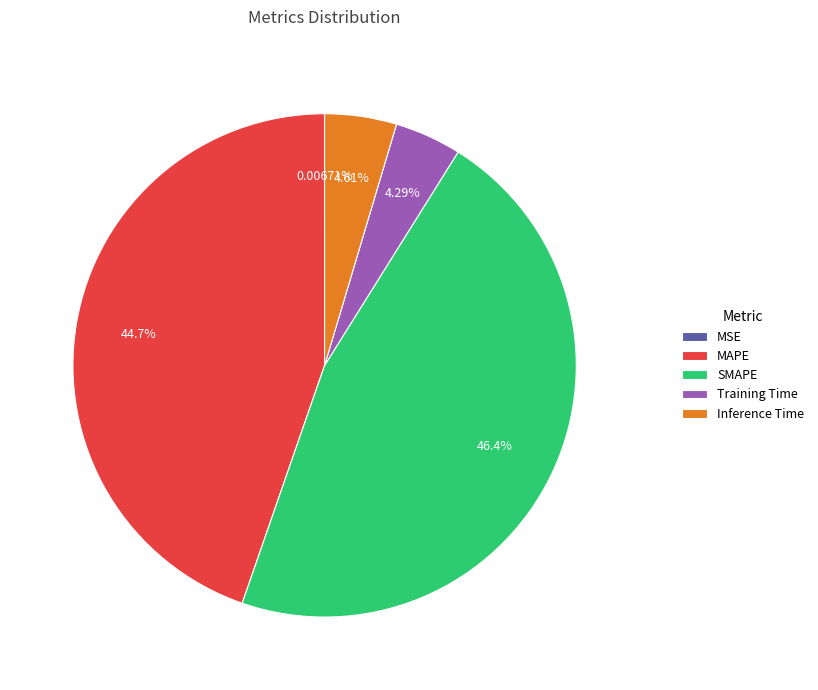

To the nearest percent, what portion does SMAPE represent?

46%